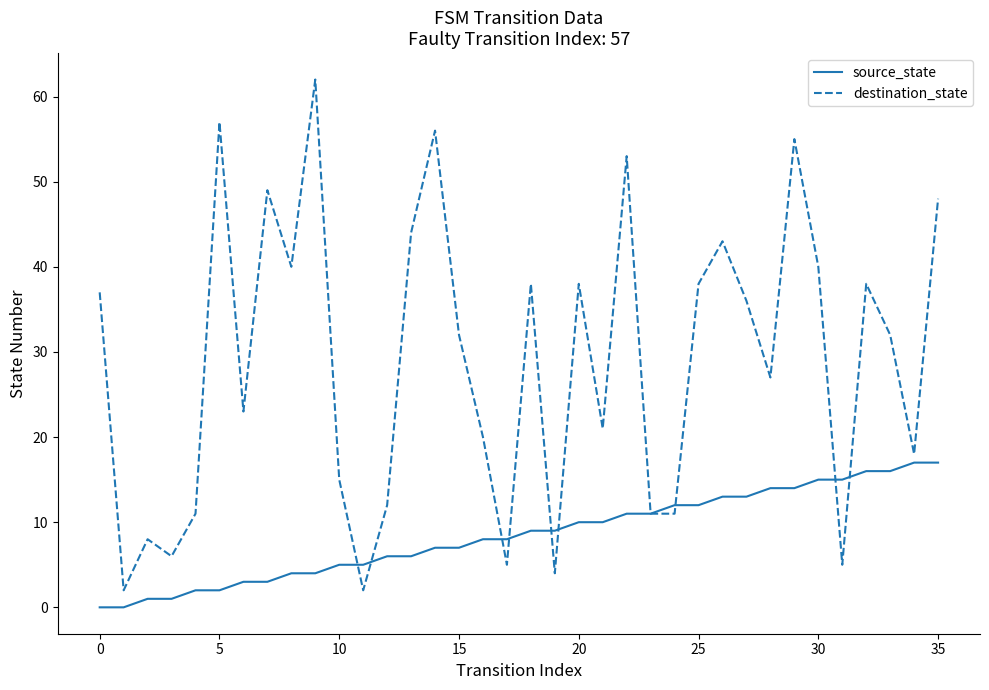

Which series has the largest total across all categories?

destination_state